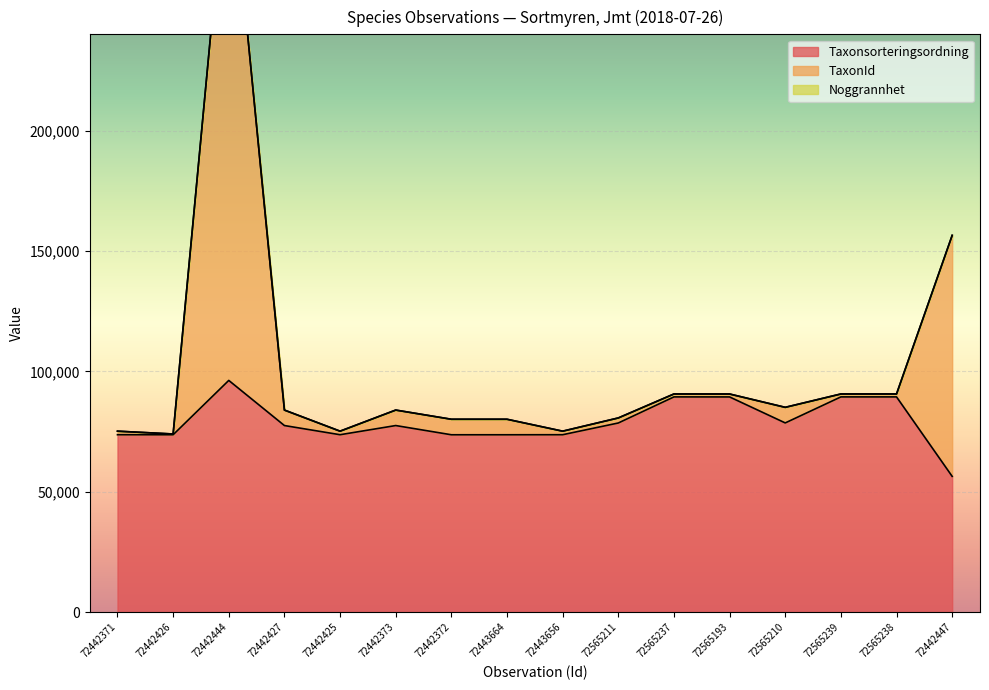

Is it true that Taxonsorteringsordning equals 73698 at 72443656?

True